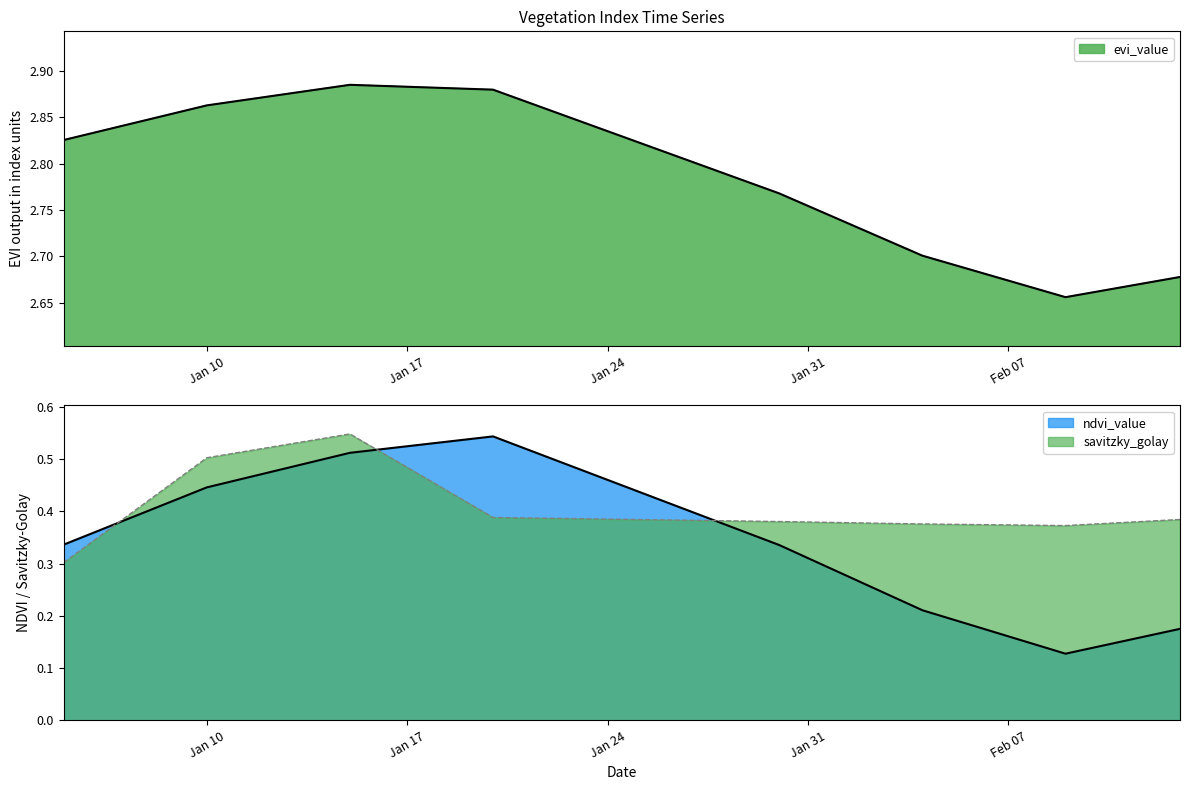

Which series changed the most between 2023-01-07 and 2023-01-12?

savitzky_golay